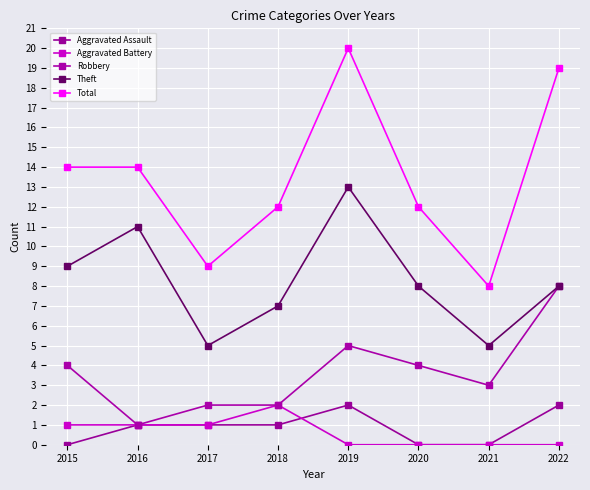

List the series in order of their peak value, highest first.

Total, Theft, Robbery, Aggravated Assault, Aggravated Battery